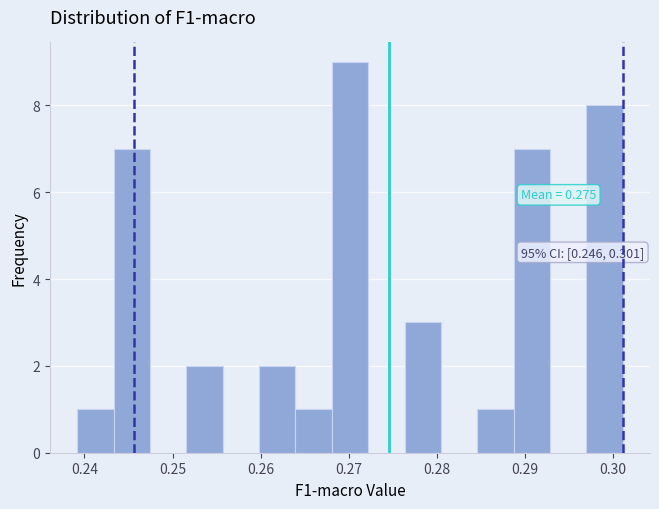

Over which range of the x-axis is the bar tallest?

0.268 to 0.272